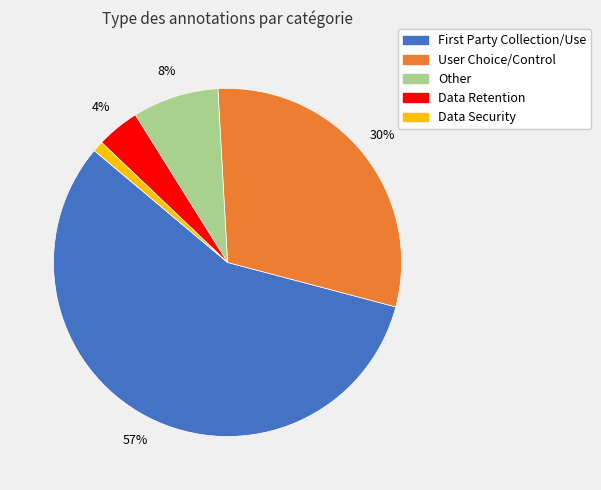

Does any single category account for the majority?

Yes